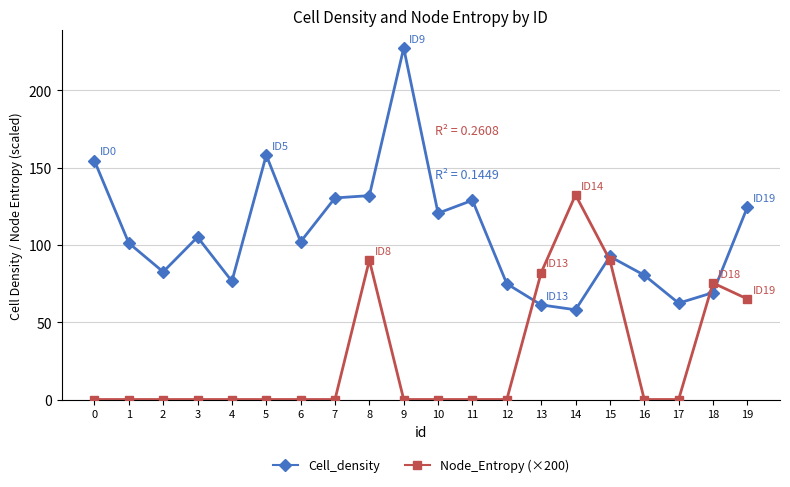

Is it true that Node_Entropy (×200) equals -49.0 at 16?

False